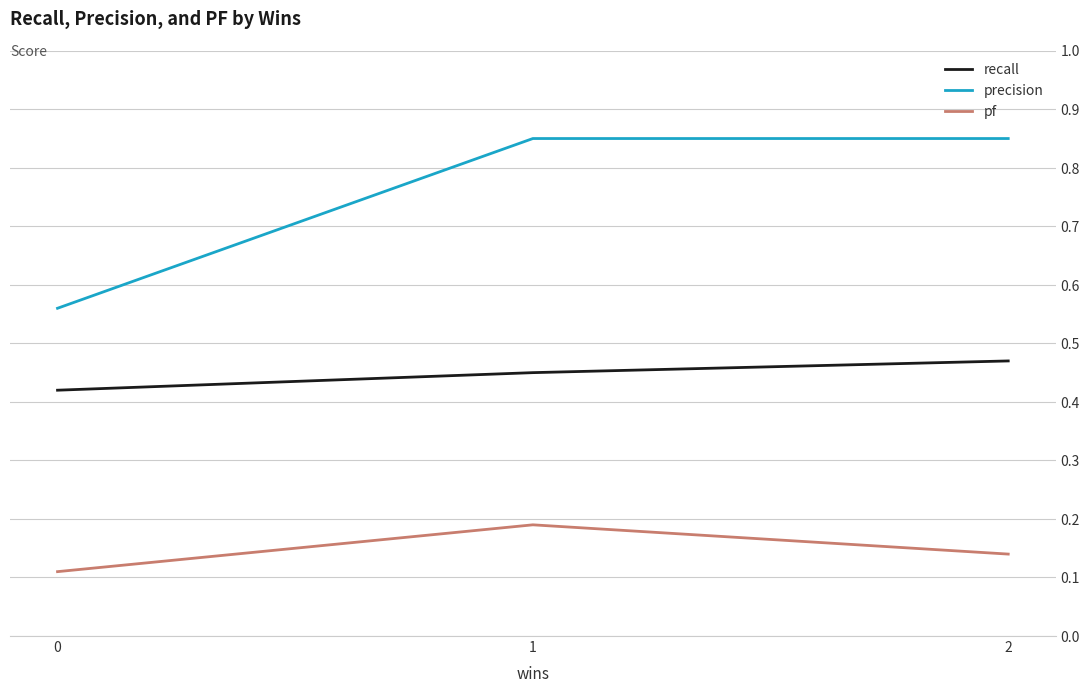

What is the value of the precision point at the 2nd from the left?

0.8